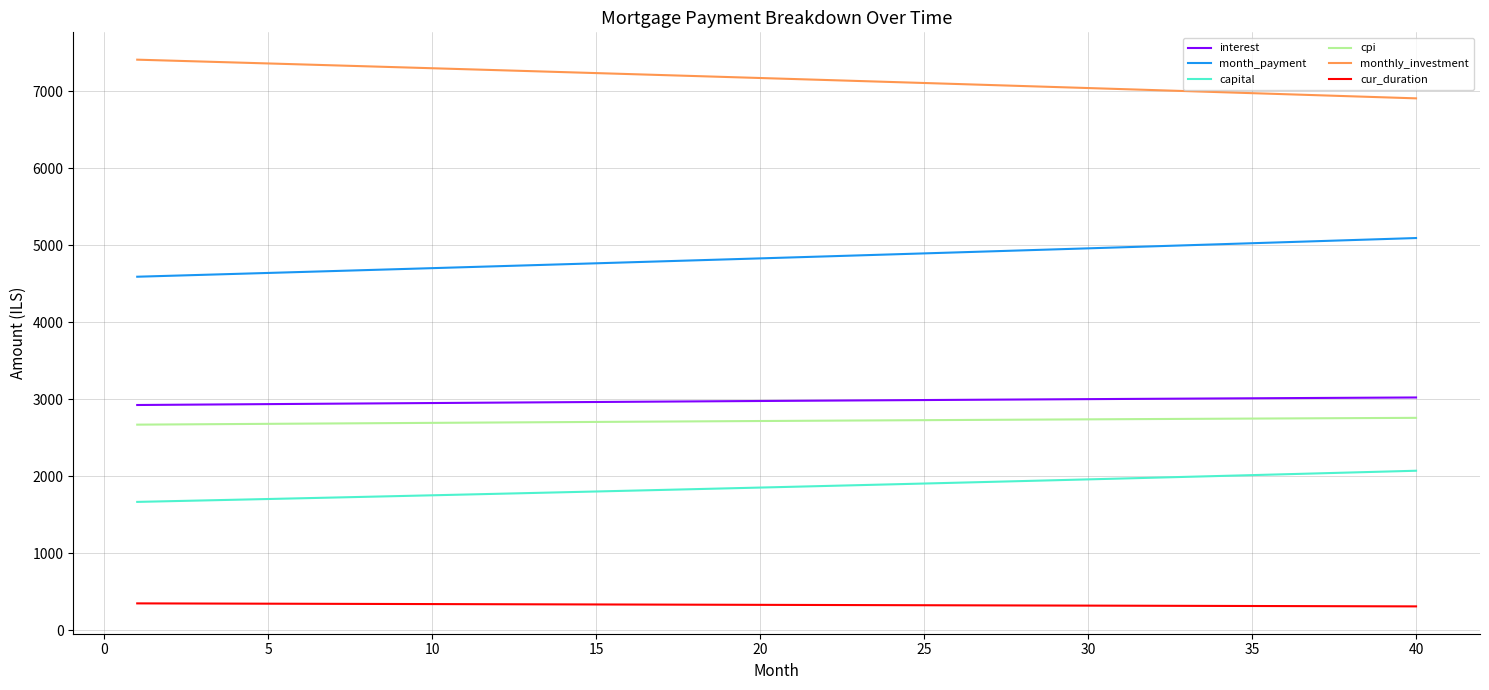

What is the highest value of the month_payment series?

5092.9